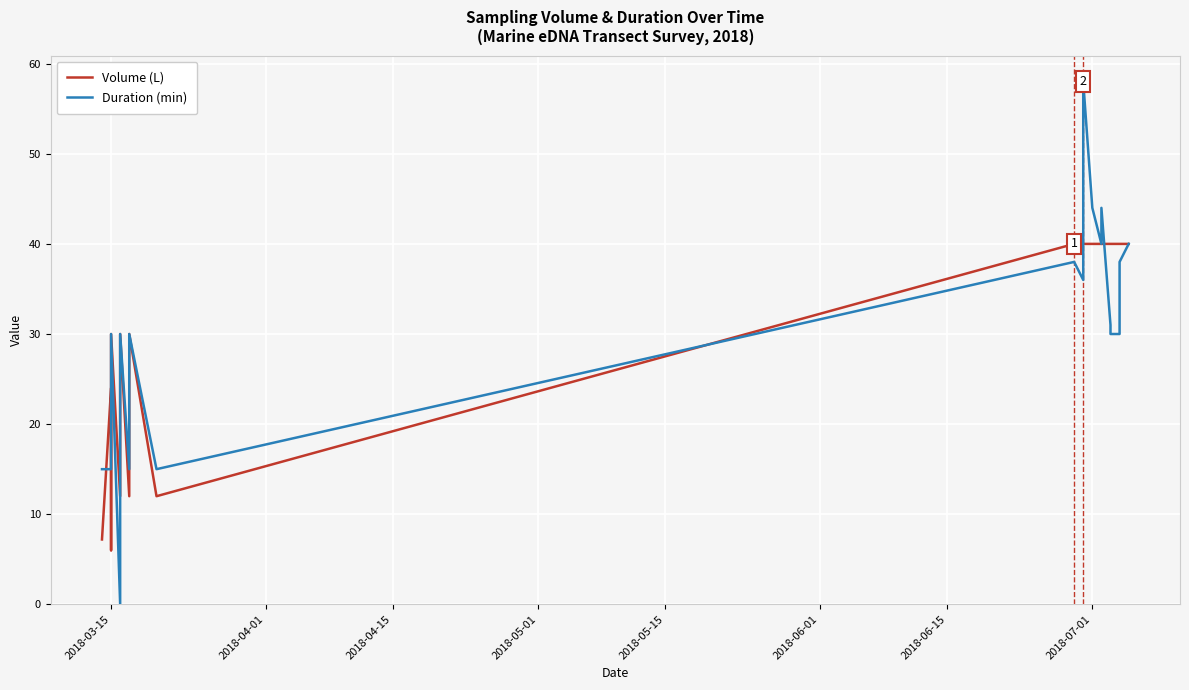

How many distinct data groups are displayed?

2